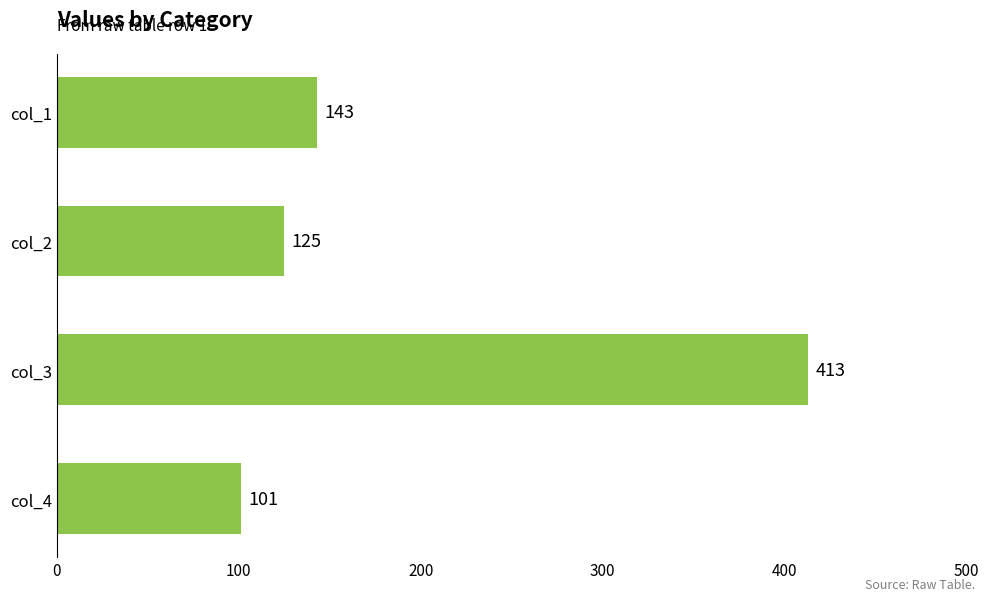

The value at col_3 is 413. True or false?

True